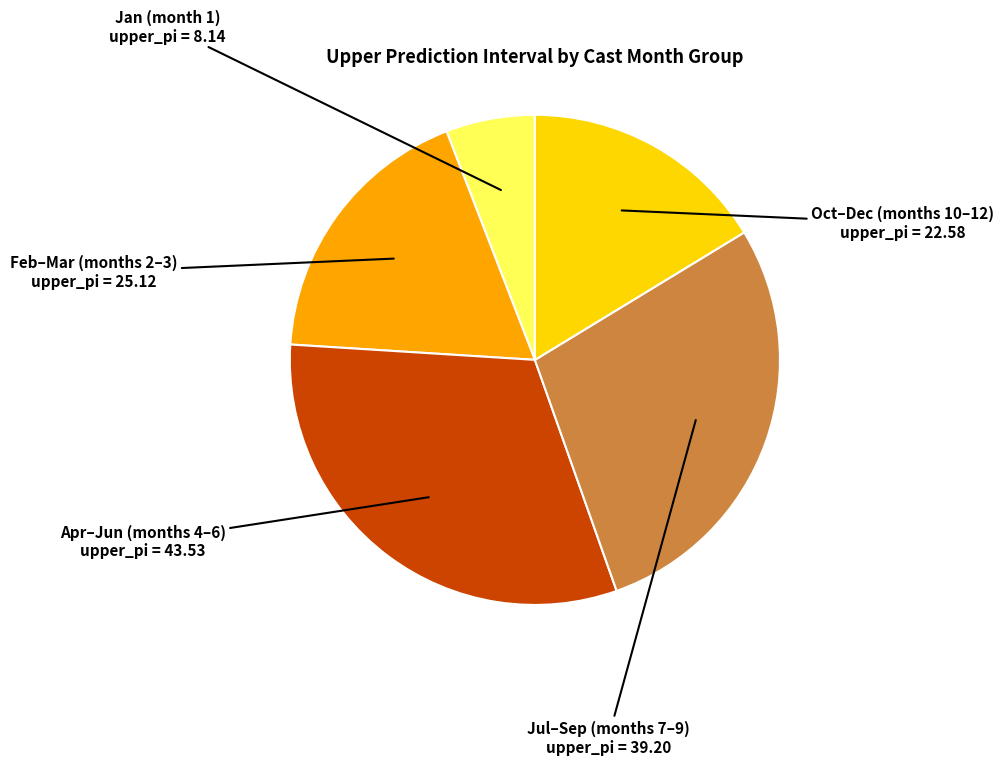

Count the number of slices in the pie.

5